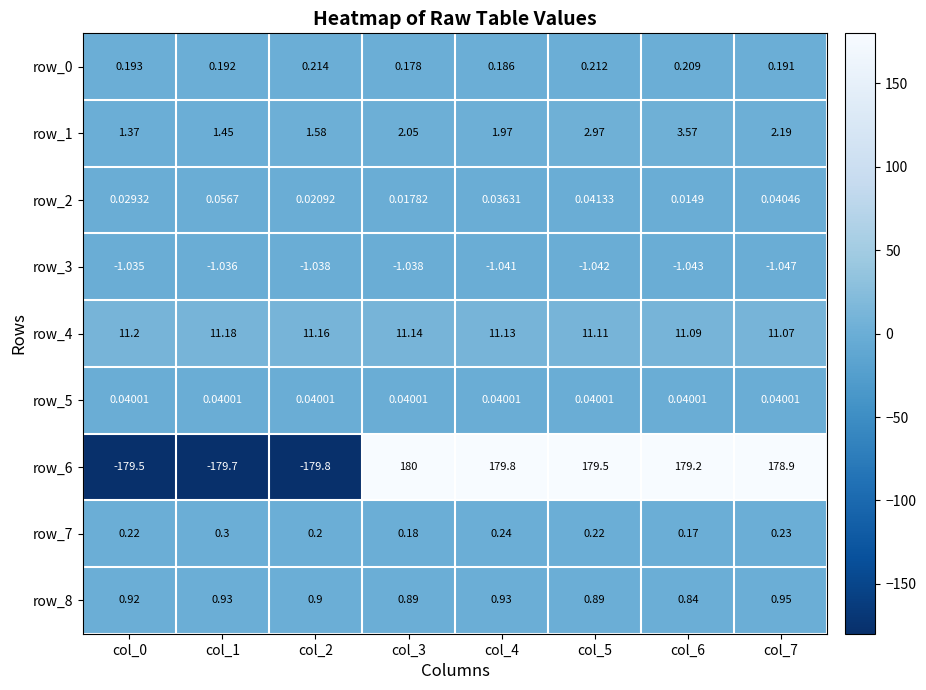

What is the maximum value for row_7?

0.3